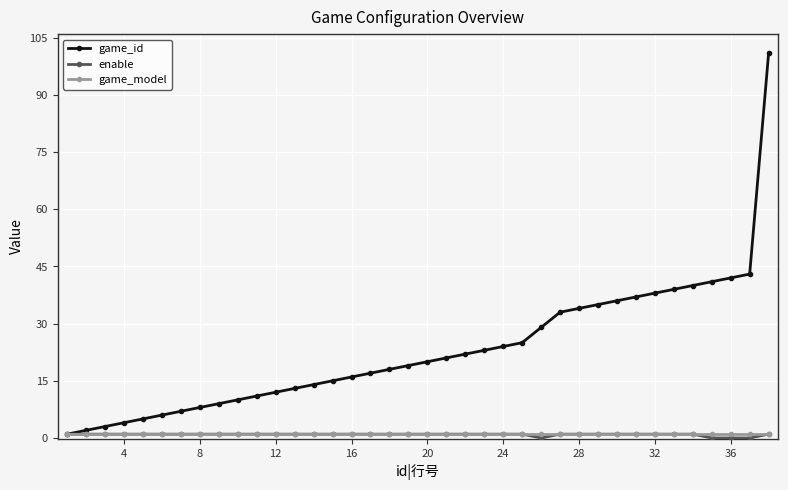

Which series has the largest total across all categories?

game_id